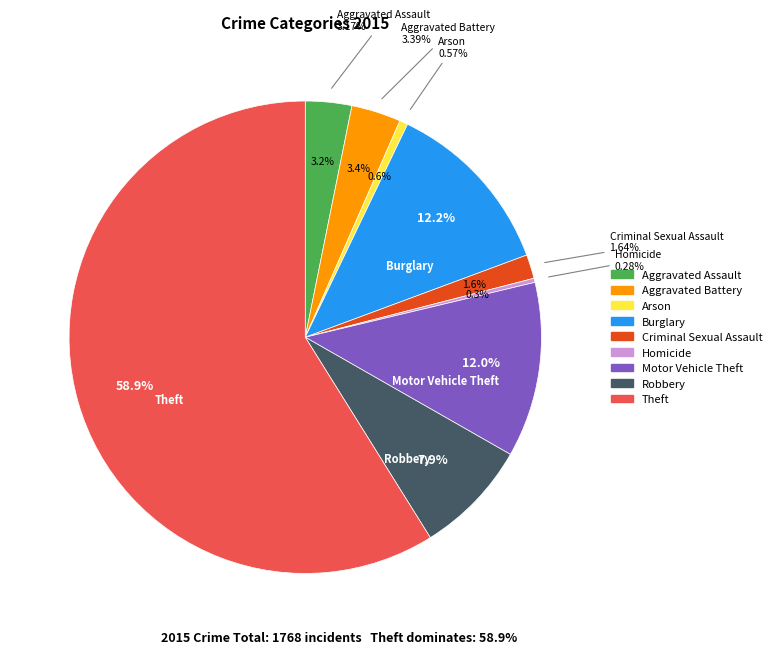

The Arson slice represents 9% of the pie. True or false?

False